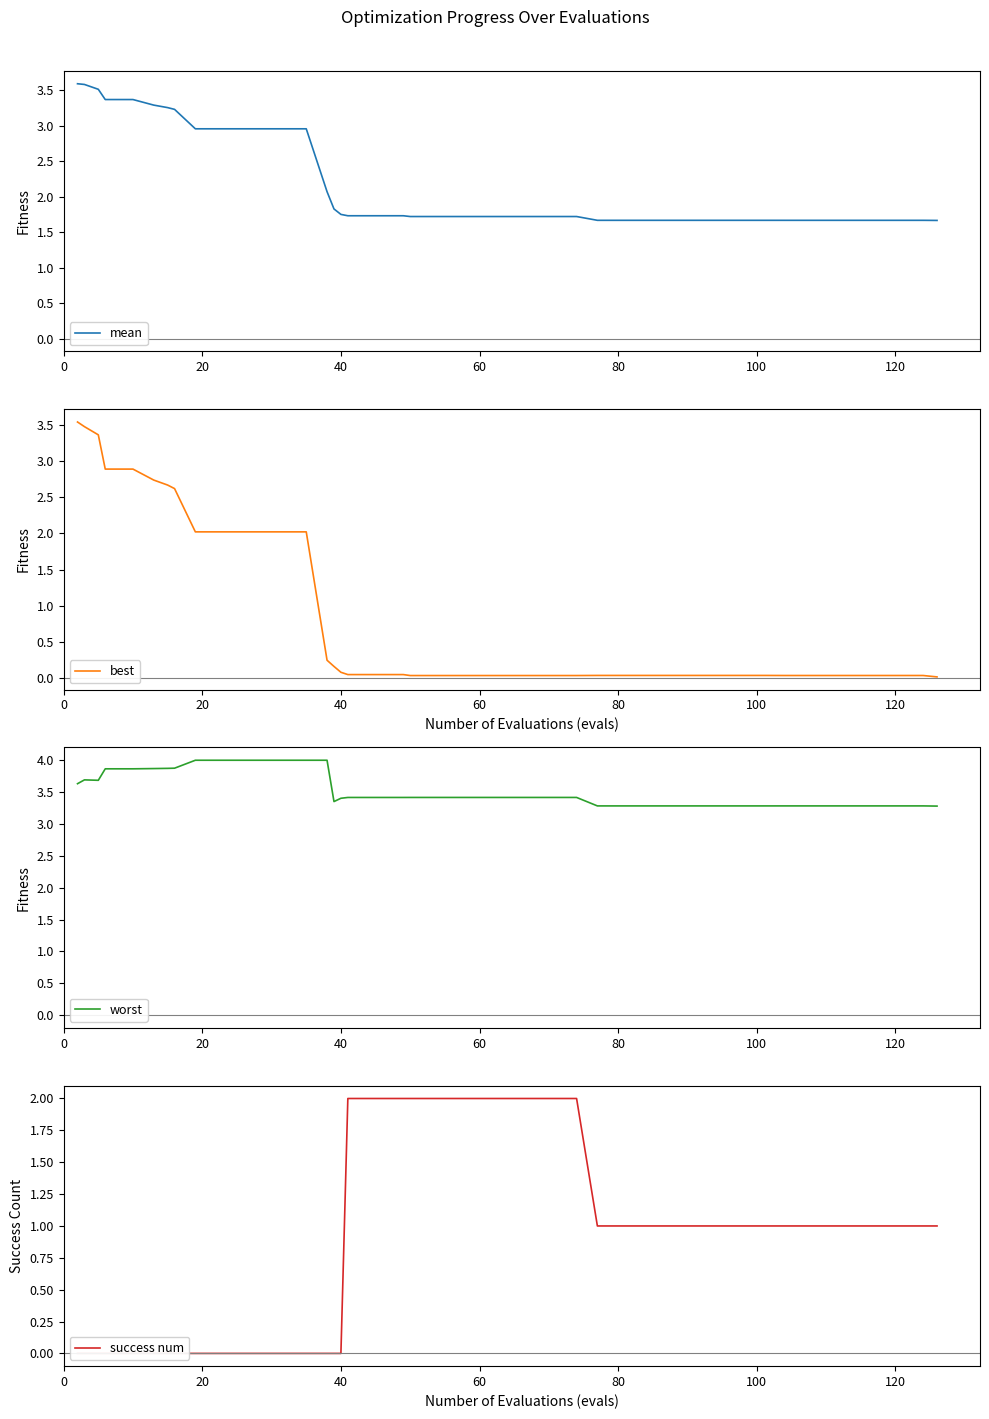

Which series has the largest total across all categories?

worst